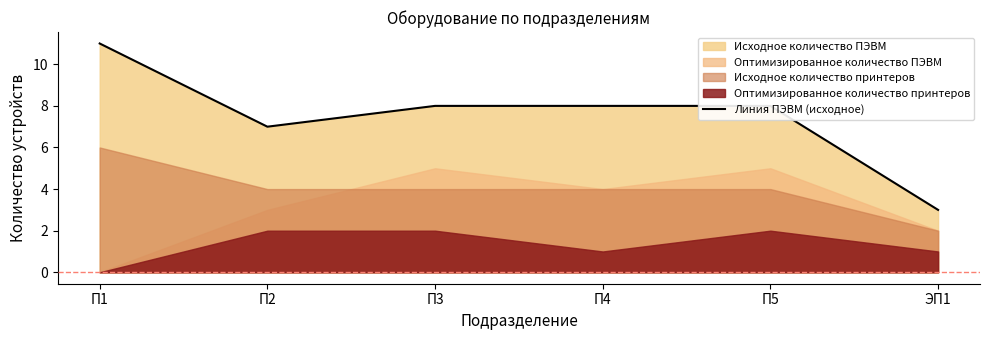

What is the label of the 4th point from the right?

П3